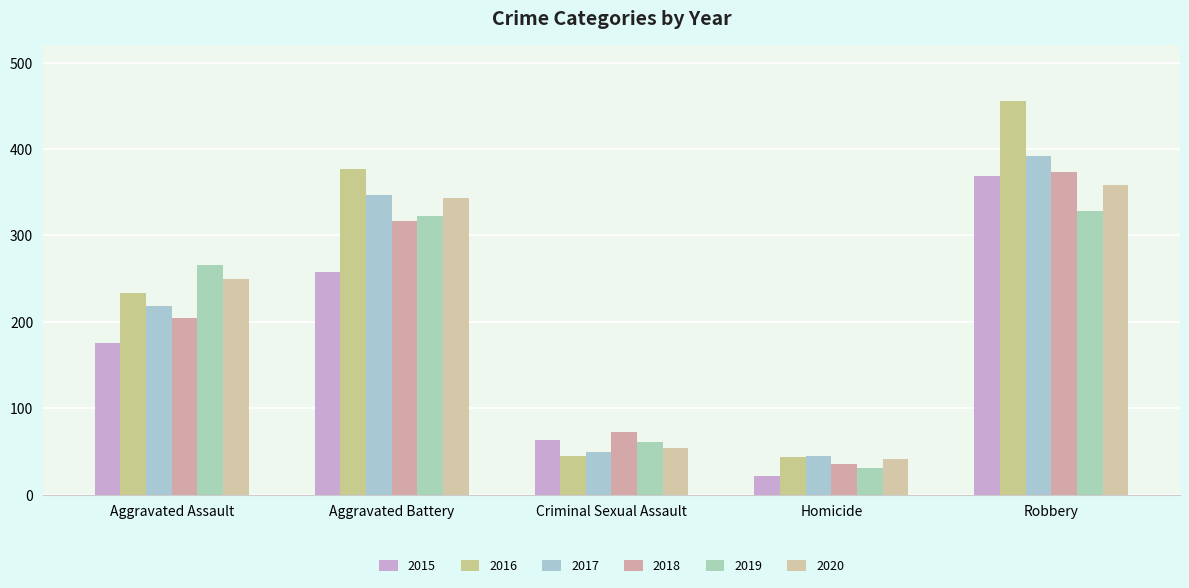

The value of 2015 at Aggravated Assault is 43. True or false?

False